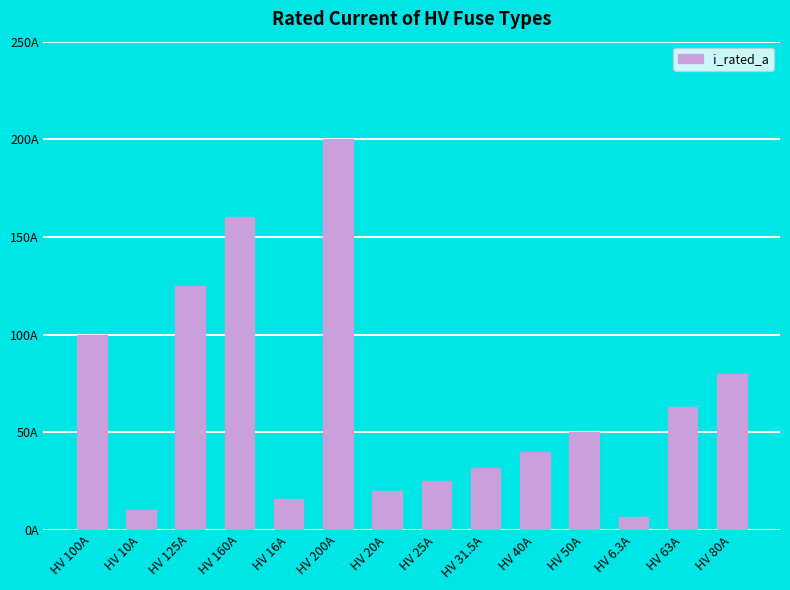

The value at HV 31.5A is 31.5. True or false?

True